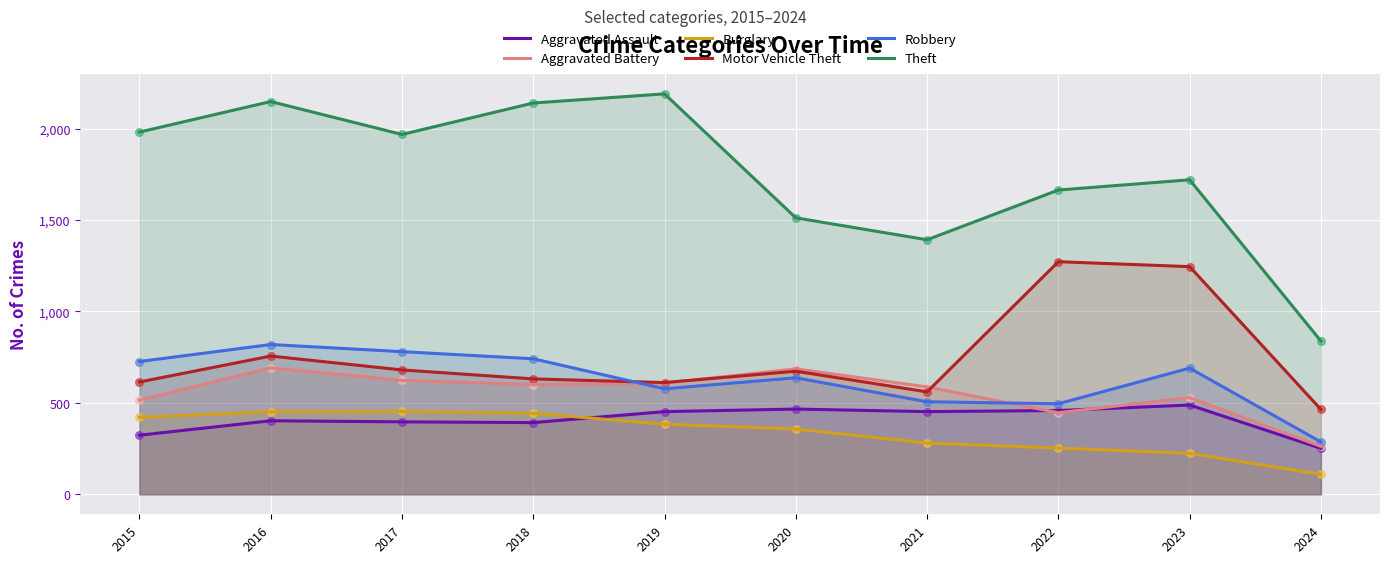

What are all the series names shown in the legend?

Aggravated Assault, Aggravated Battery, Burglary, Motor Vehicle Theft, Robbery, Theft